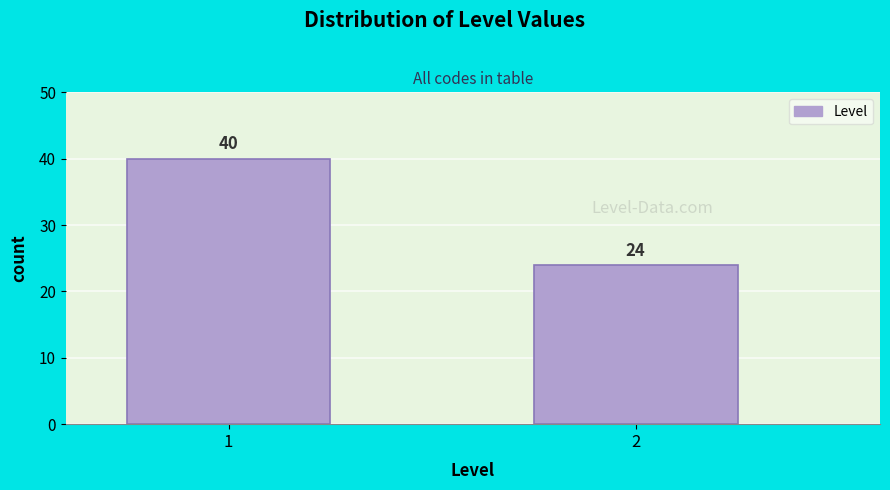

Reading left to right, list all the values displayed in this chart.

40	24